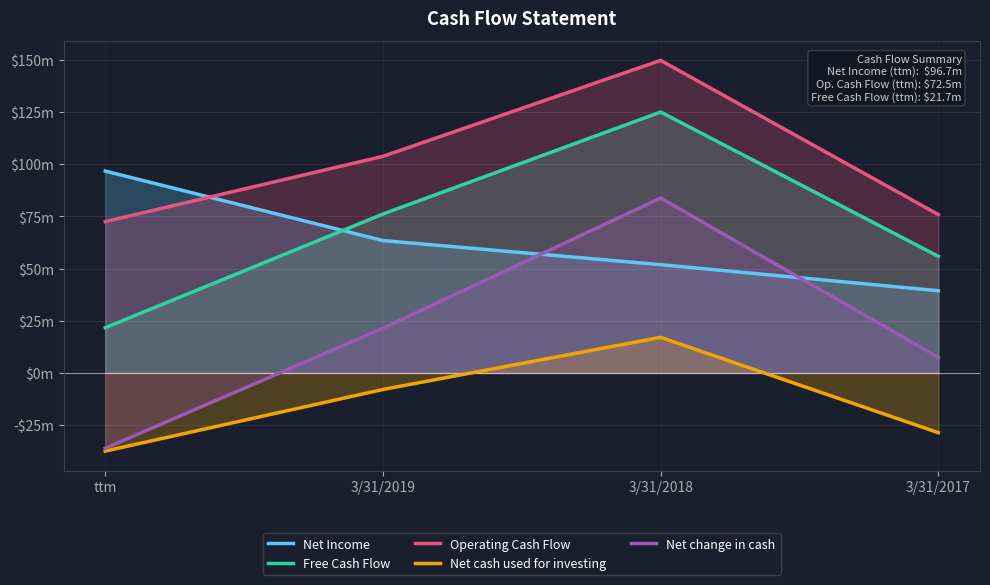

How many lines are shown in the chart?

5